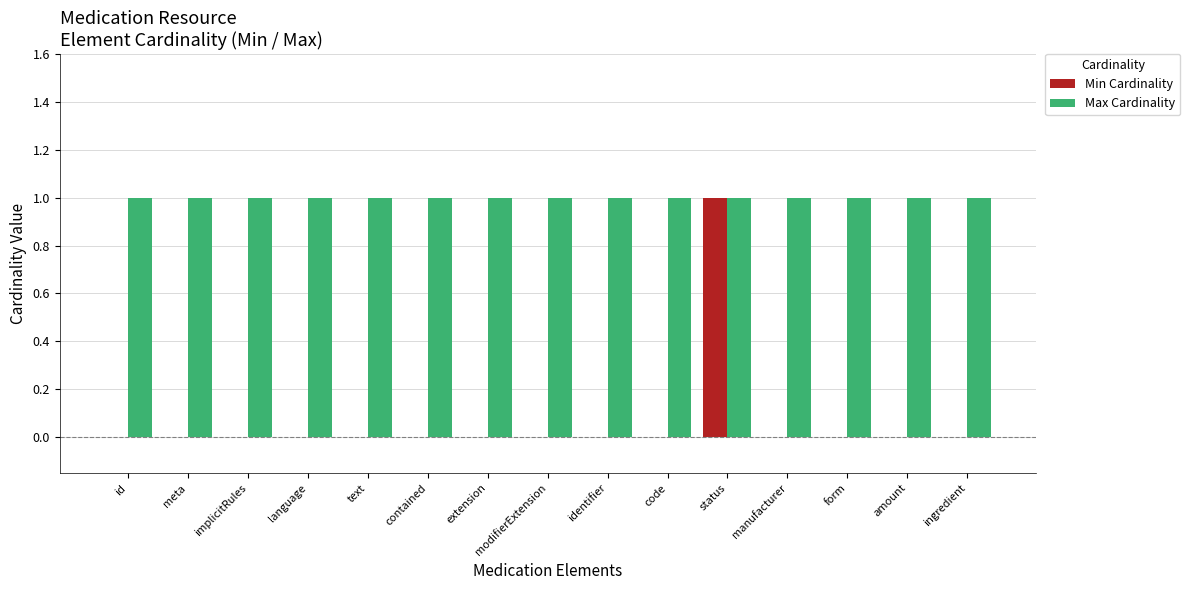

True or false: Max Cardinality has a value of 0 at id.

False